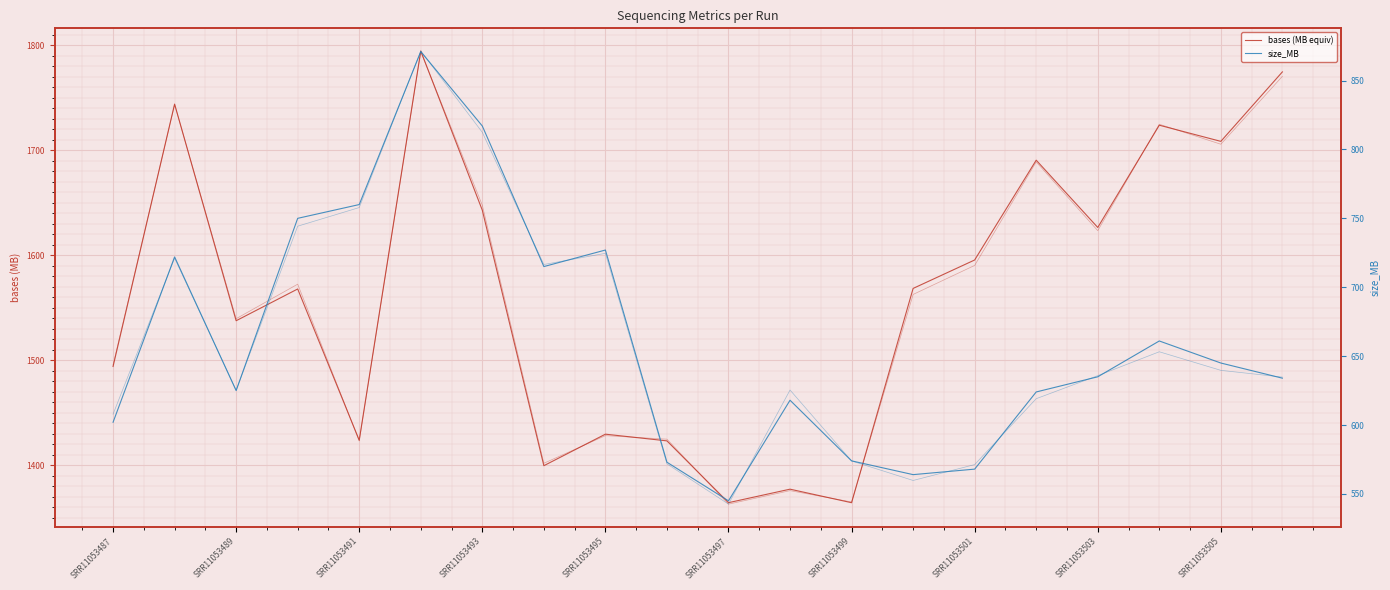

True or false: size_MB and bases (MB equiv) cross at least once.

False